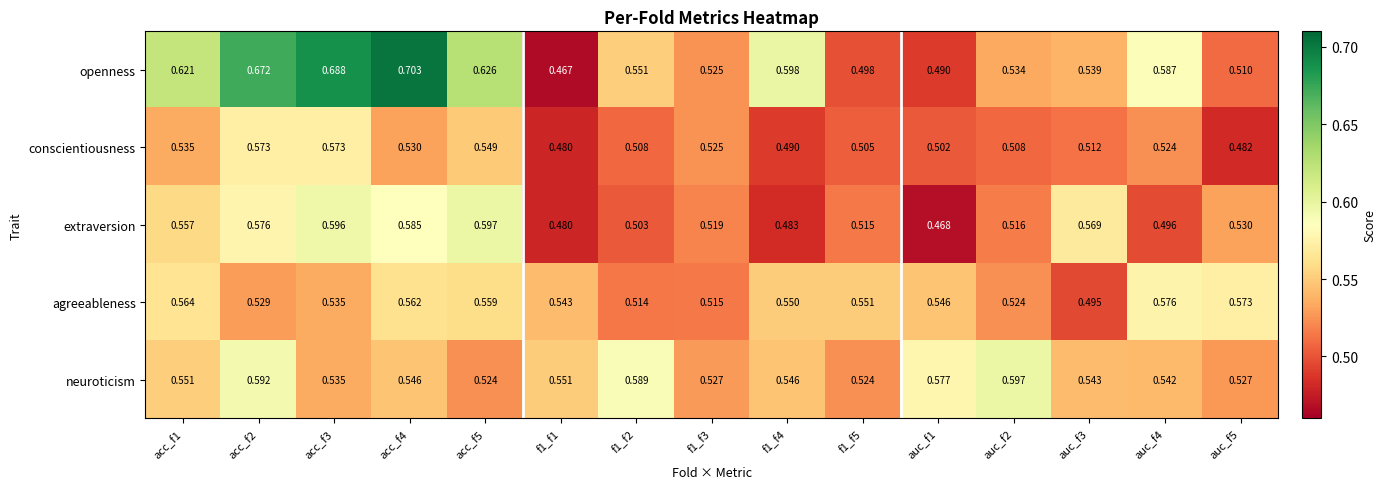

Which series has the widest spread of values?

openness